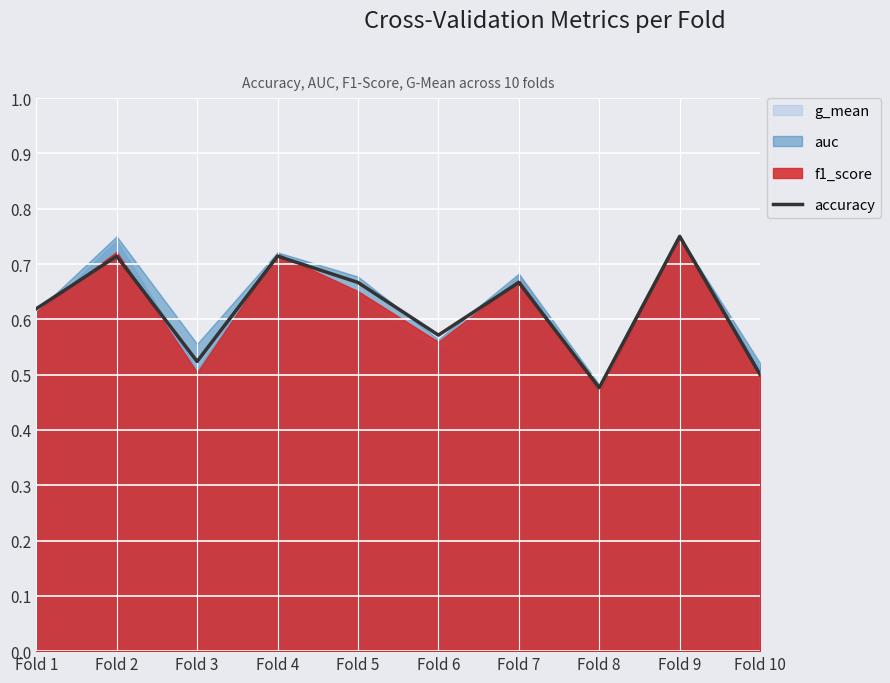

The chart shows a value of 0.8 at Fold 9. True or false?

True